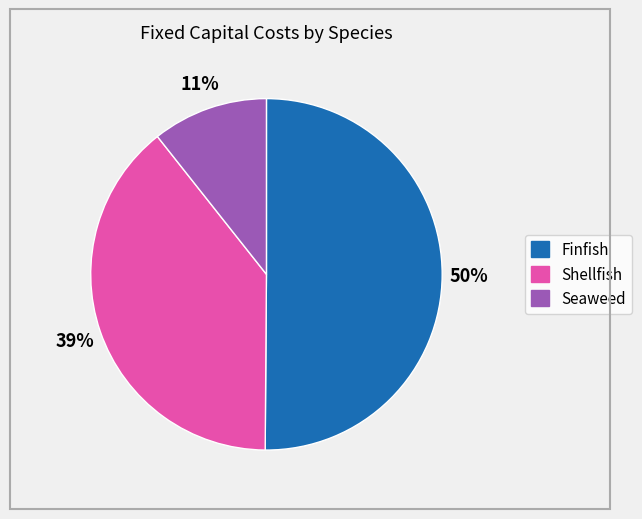

Rank the categories by value from lowest to highest.

Seaweed, Shellfish, Finfish